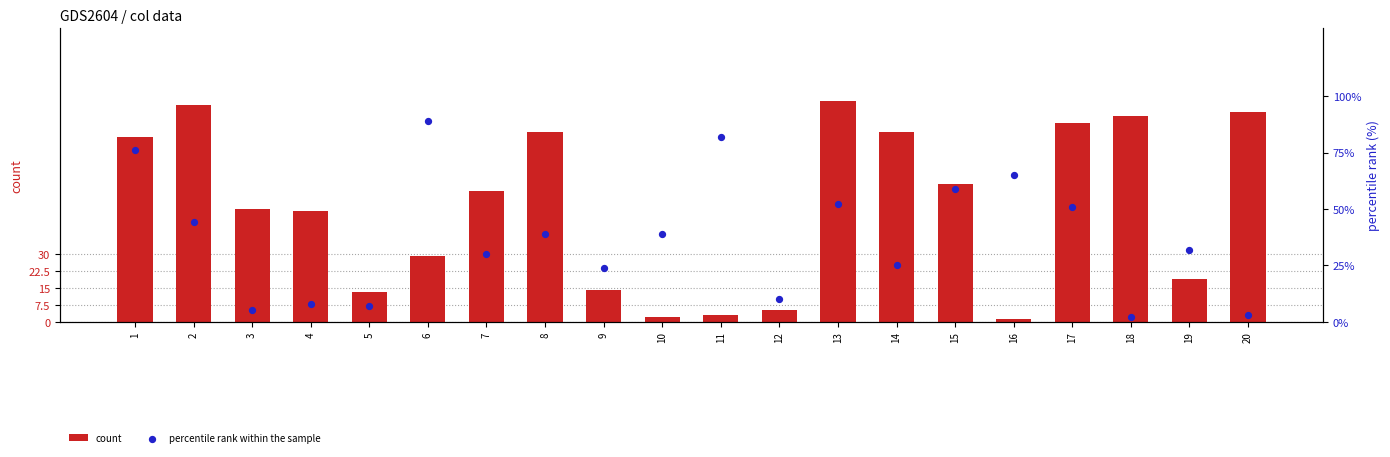

Which series has the largest total across all categories?

count